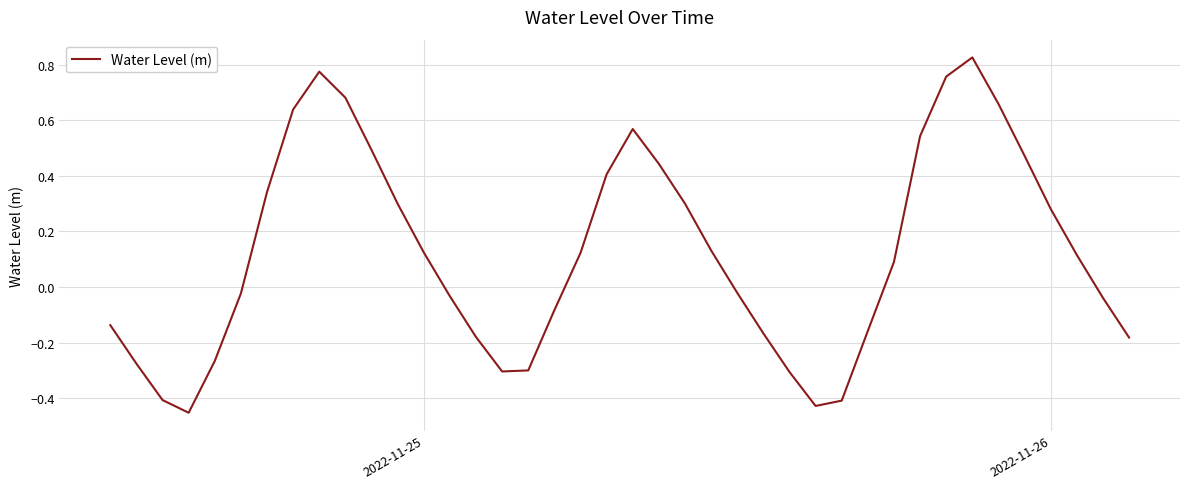

What is the difference between the maximum and minimum values?

1.3